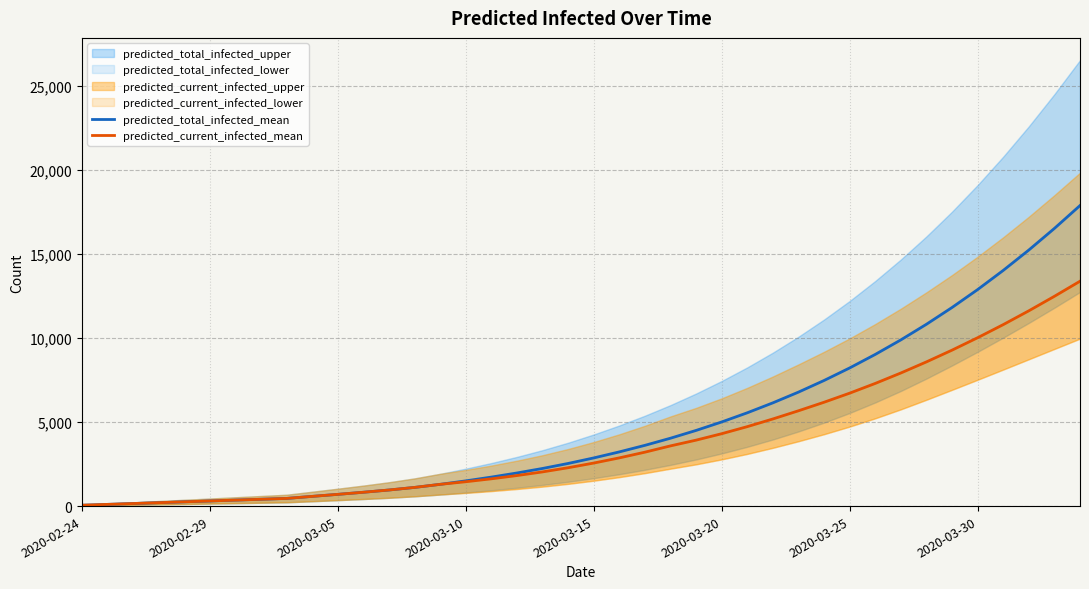

What is the average value of the predicted_current_infected_mean series?

3933